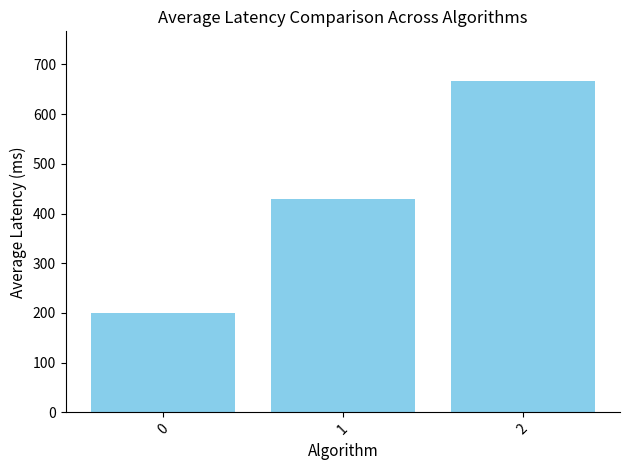

What is the greatest value displayed?

666.7